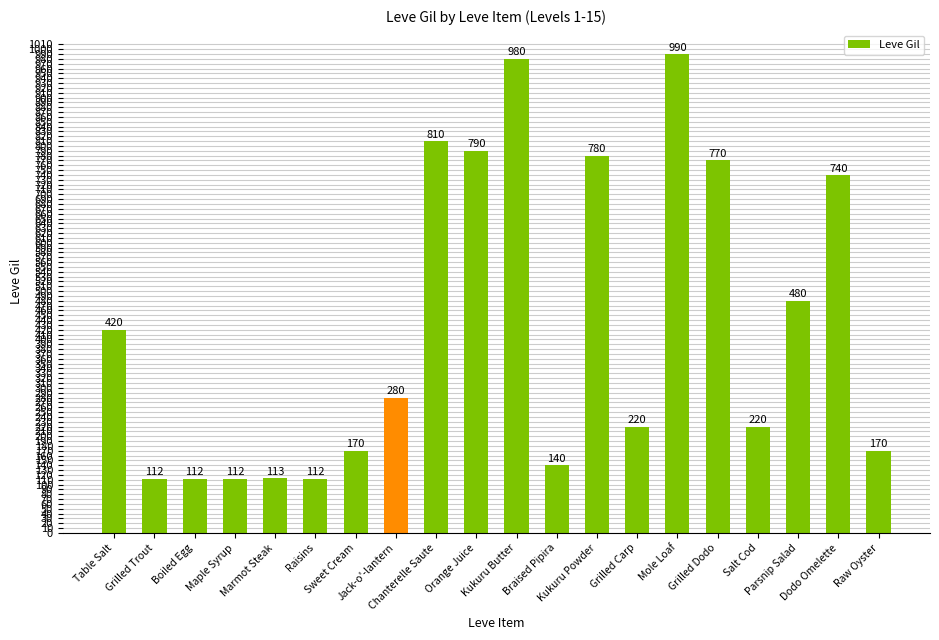

What is the sum of the values at Kukuru Butter and Grilled Trout?

1092